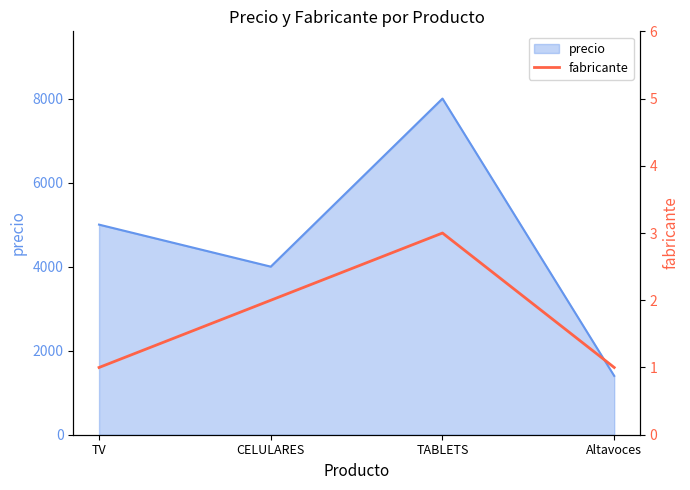

Does the chart have visible grid lines?

No